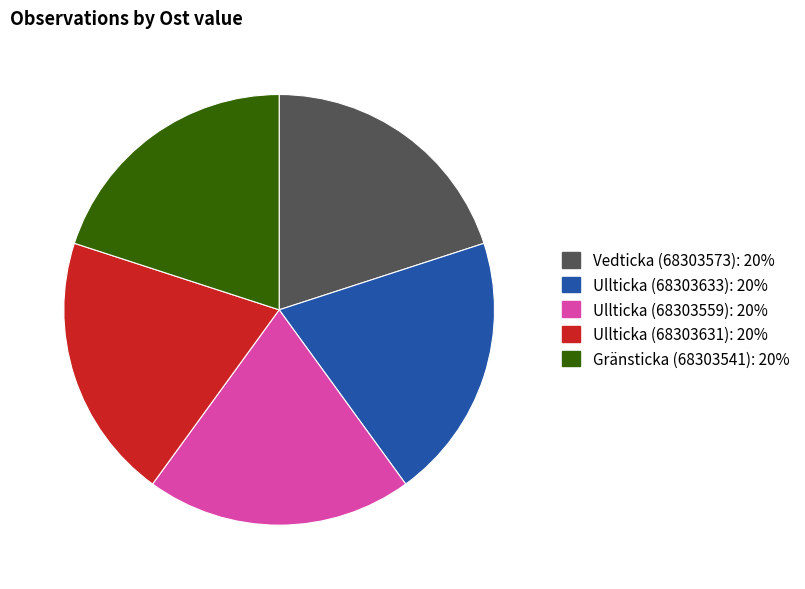

Does any single category account for the majority?

No